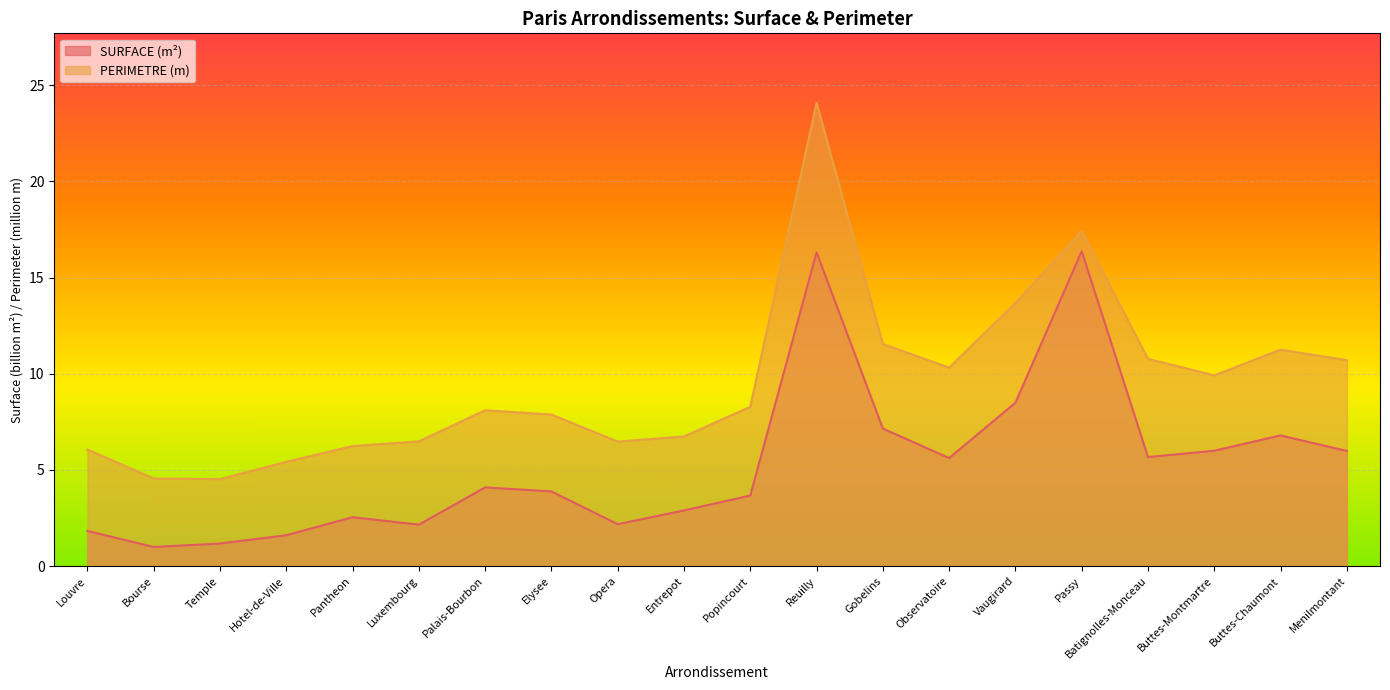

At which category does the chart reach its peak across all series?

Reuilly